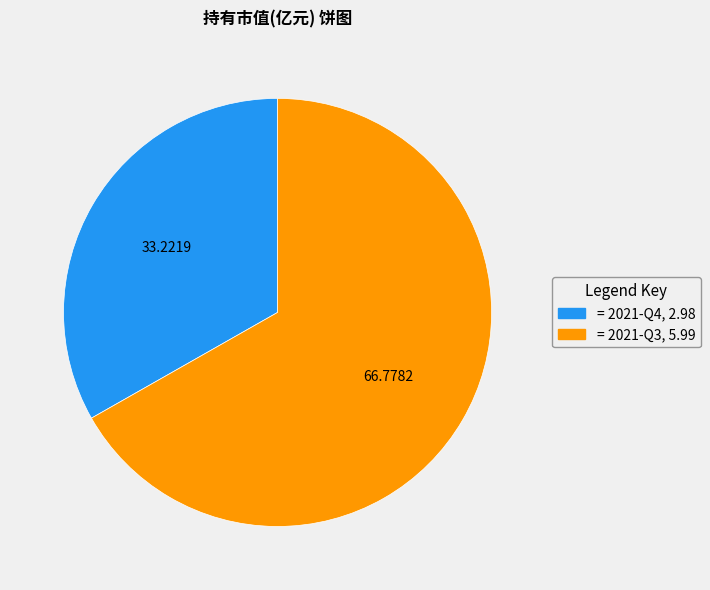

Is there a majority slice in this chart?

Yes